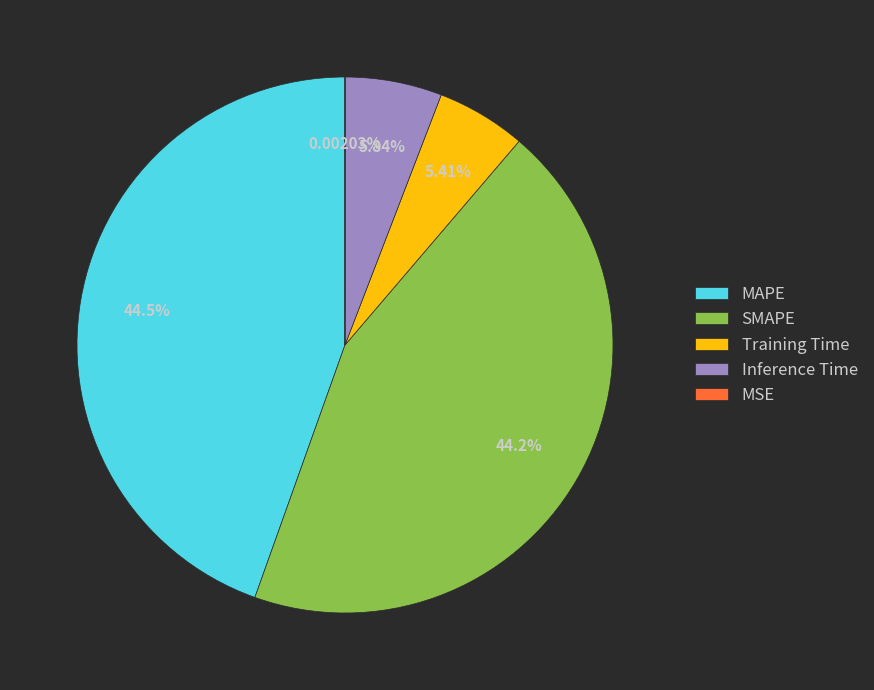

True or false: Inference Time accounts for 6% of the total.

True